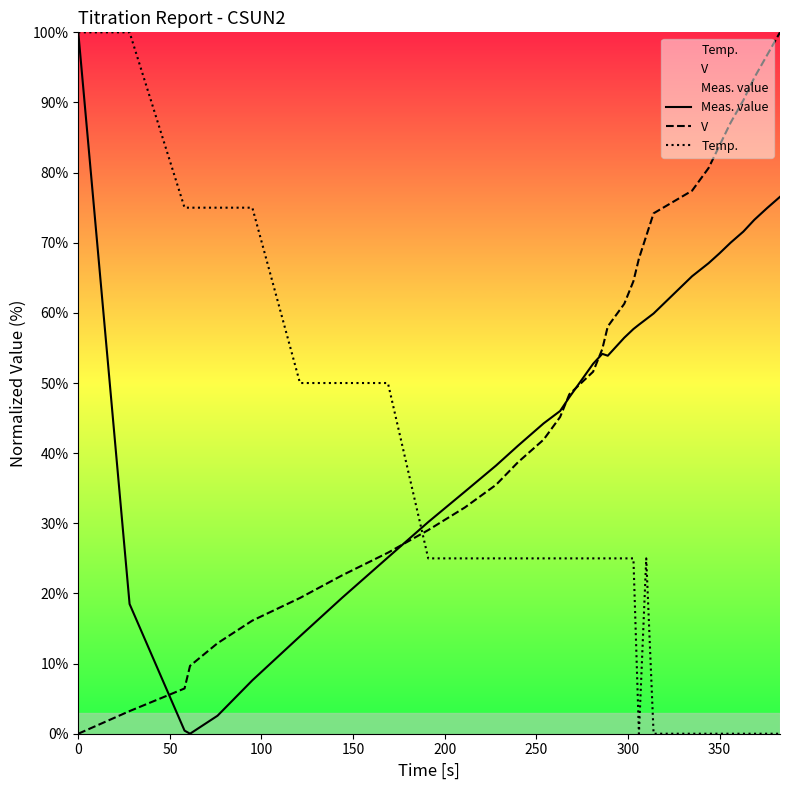

What is the maximum value for V?

100.0